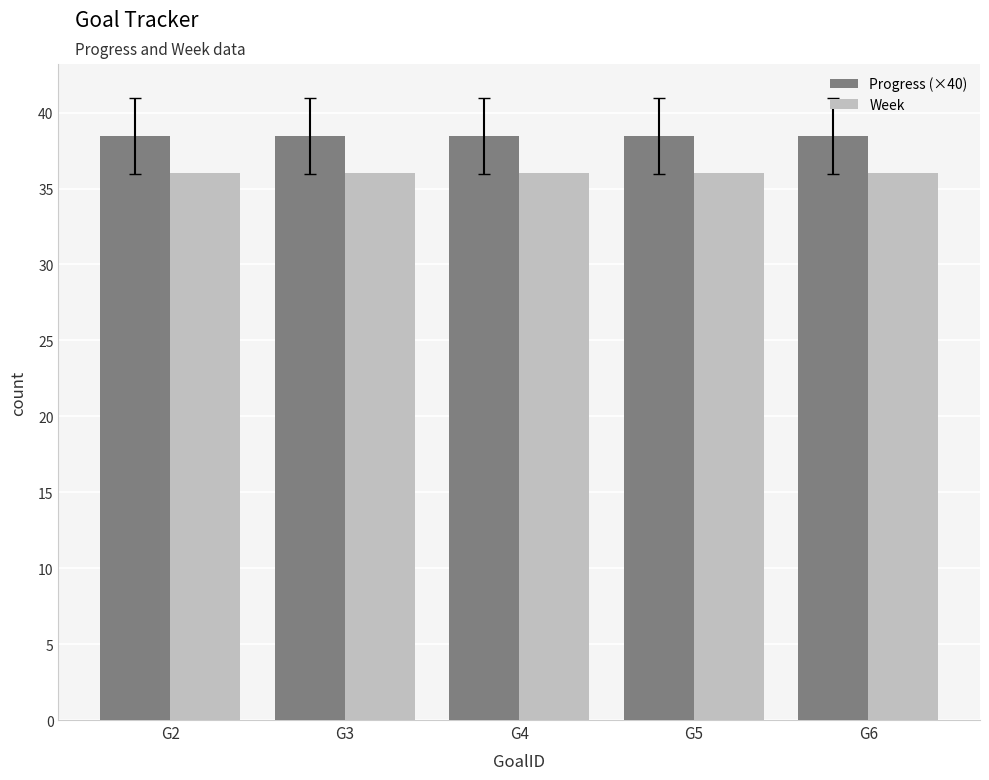

What is the value of the Progress (×40) bar at the 3rd from the left?

38.4